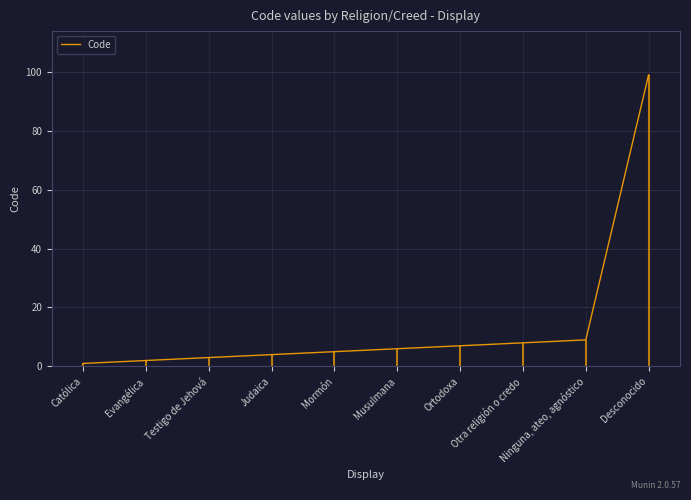

Reading left to right, what are all the values shown in this chart?

Católica=1	Evangélica=2	Testigo de Jehová=3	Judaica=4	Mormón=5	Musulmana=6	Ortodoxa=7	Otra religión o credo=8	Ninguna, ateo, agnóstico=9	Desconocido=99